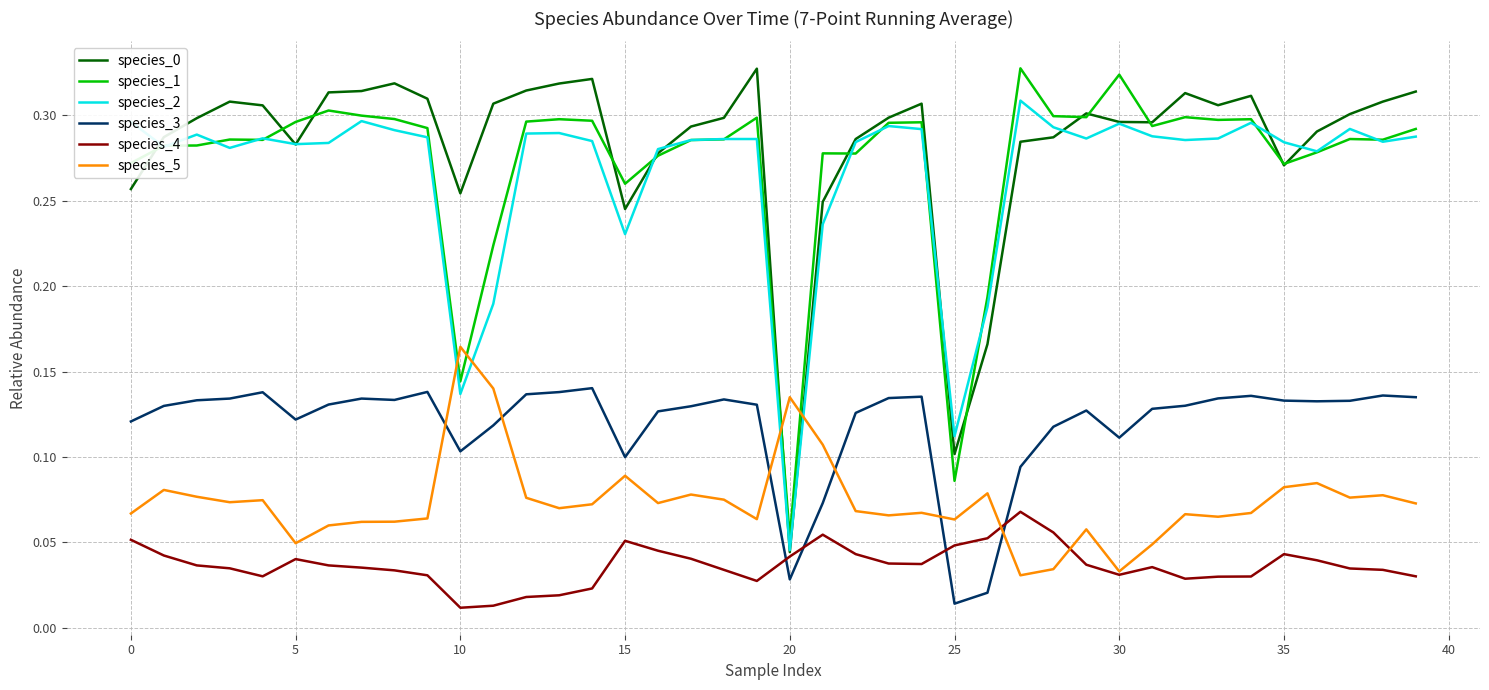

After their last crossing, which series has the higher values: species_5 or species_3?

species_3